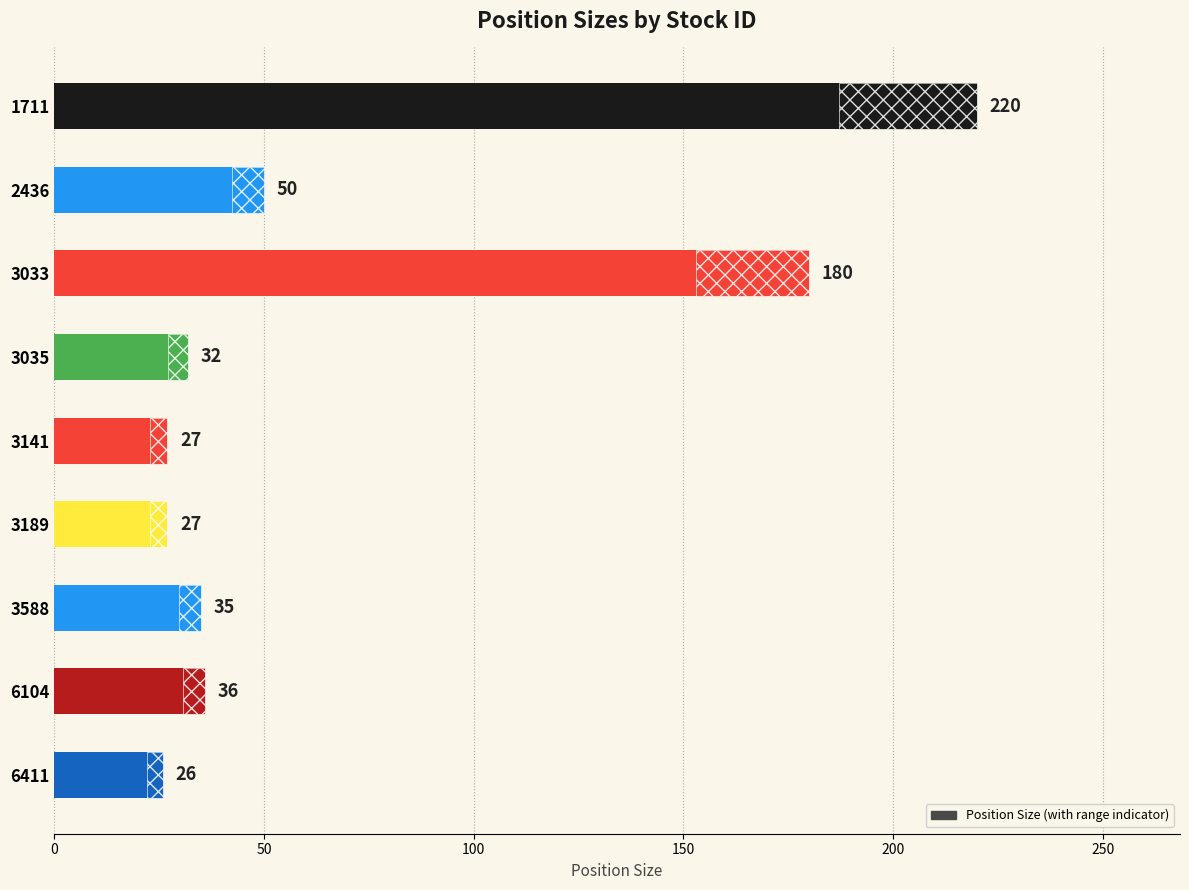

Reading left to right, list all the values displayed in this chart.

220	50	180	32	27	27	35	36	26